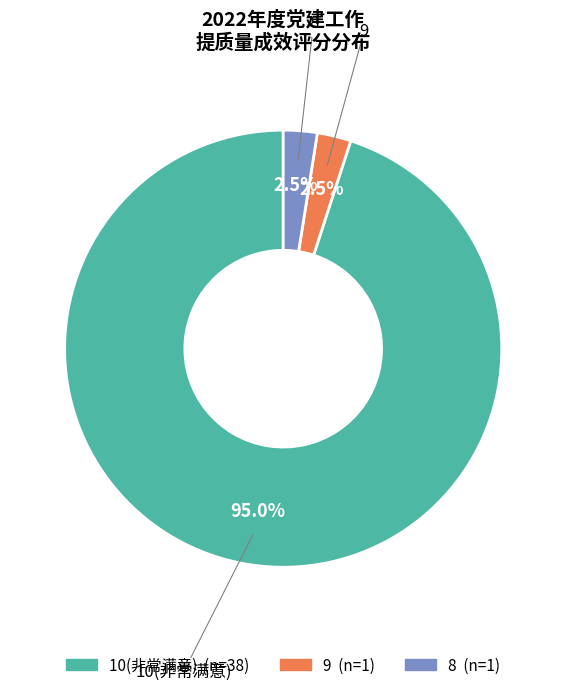

Count the number of slices in the pie.

3